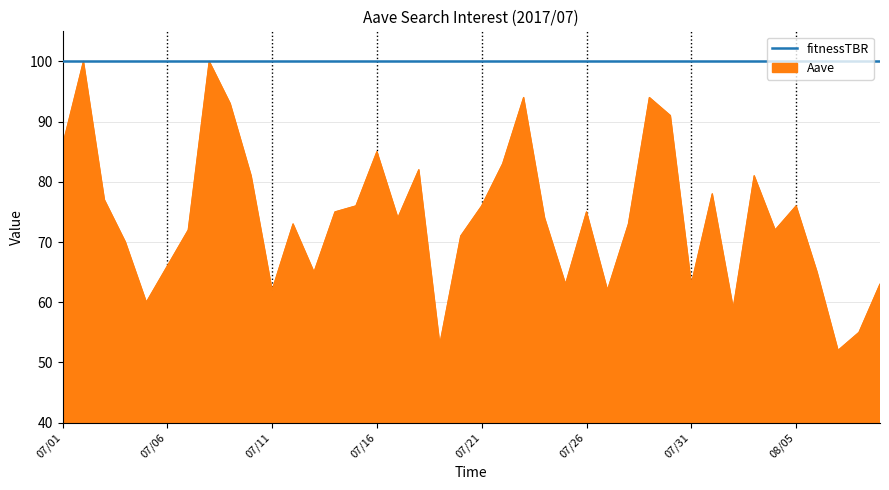

What is the smallest value displayed?

52